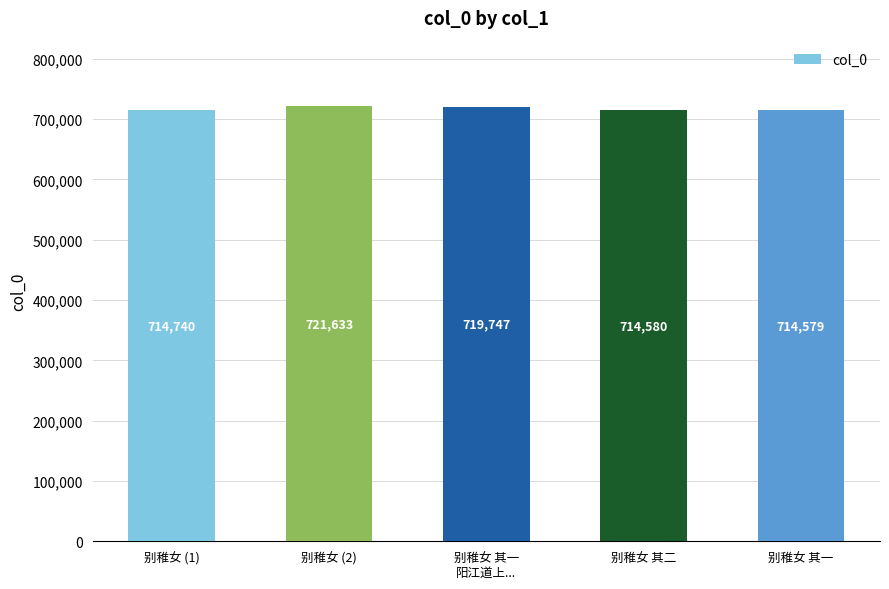

Read the value at 别稚女 (1), to the nearest 100.

714700